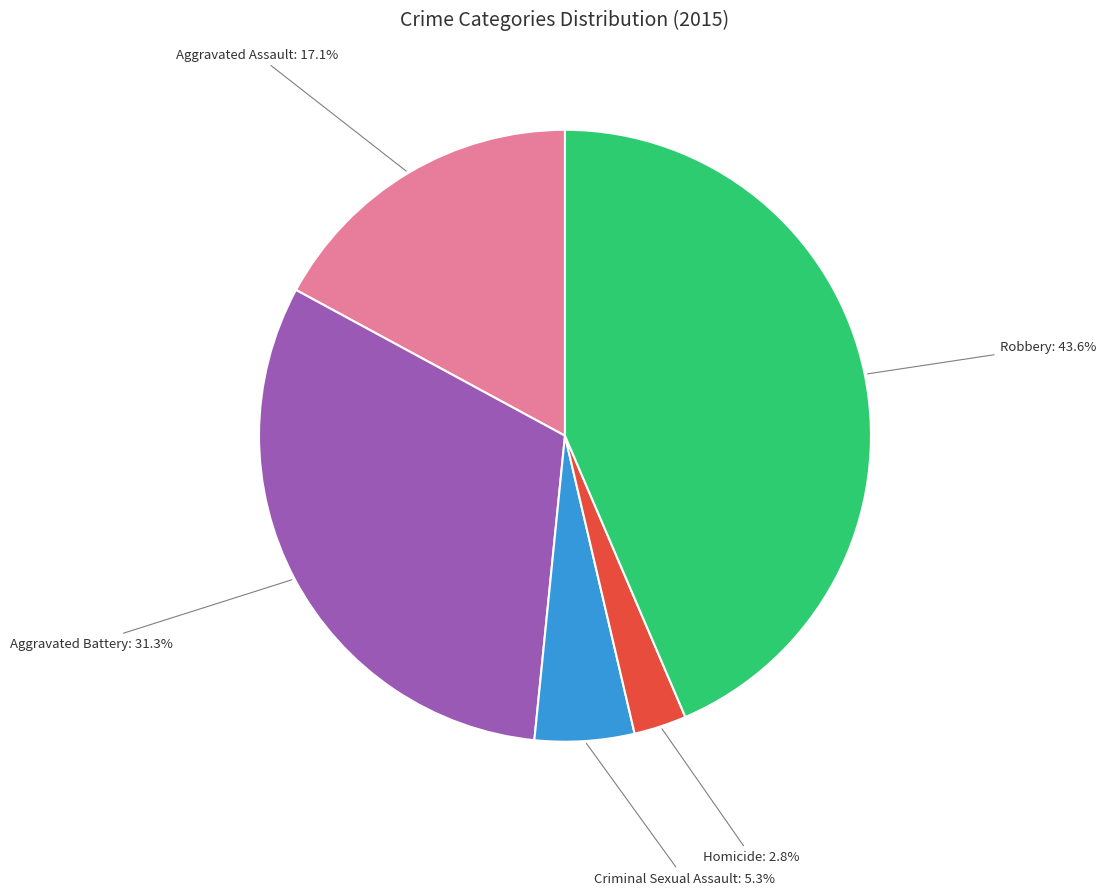

To the nearest percent, what portion does Robbery represent?

44%